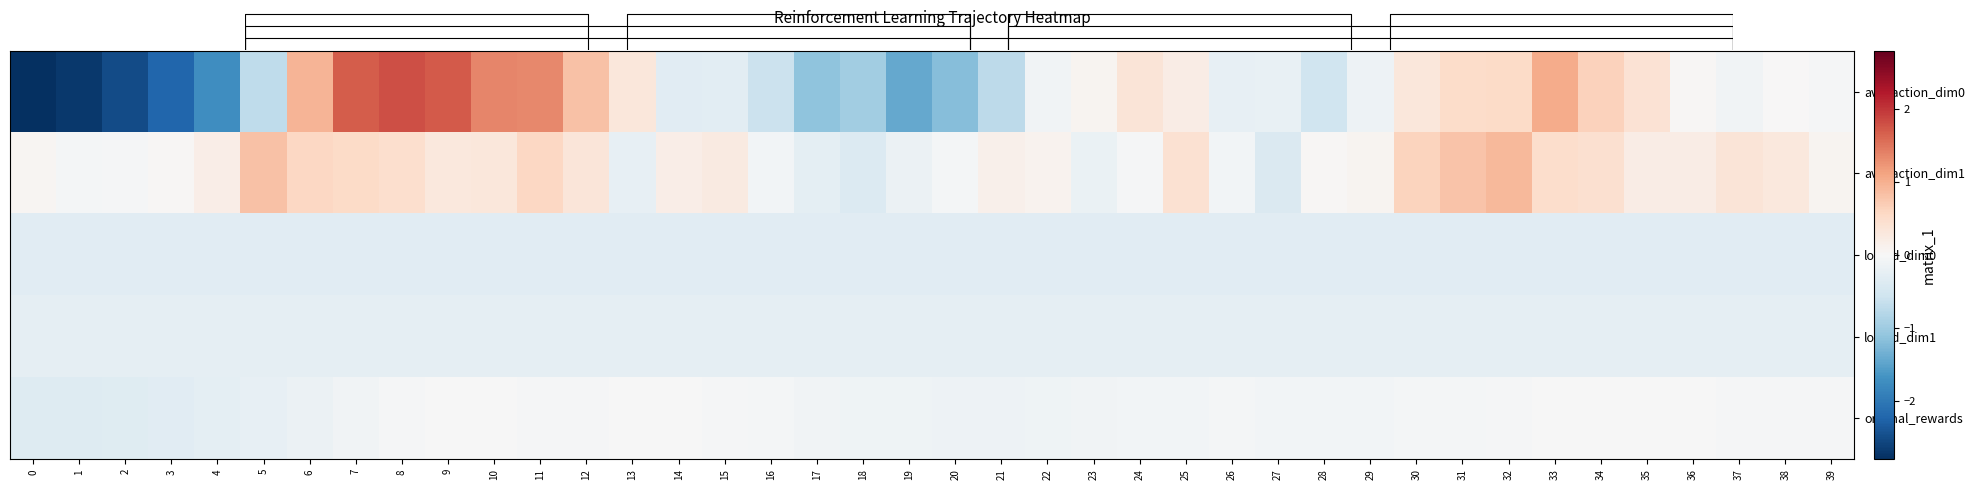

What is the difference between the avg_action_dim0 values at 22 and 36?

0.1